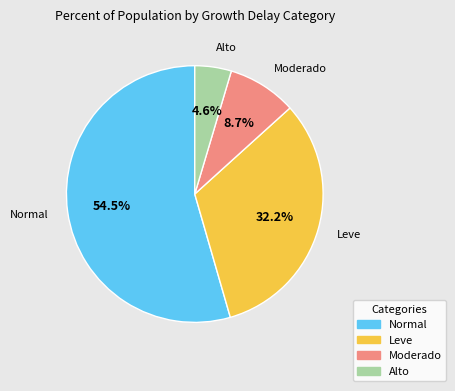

Is there any slice that represents more than half of the pie?

Yes